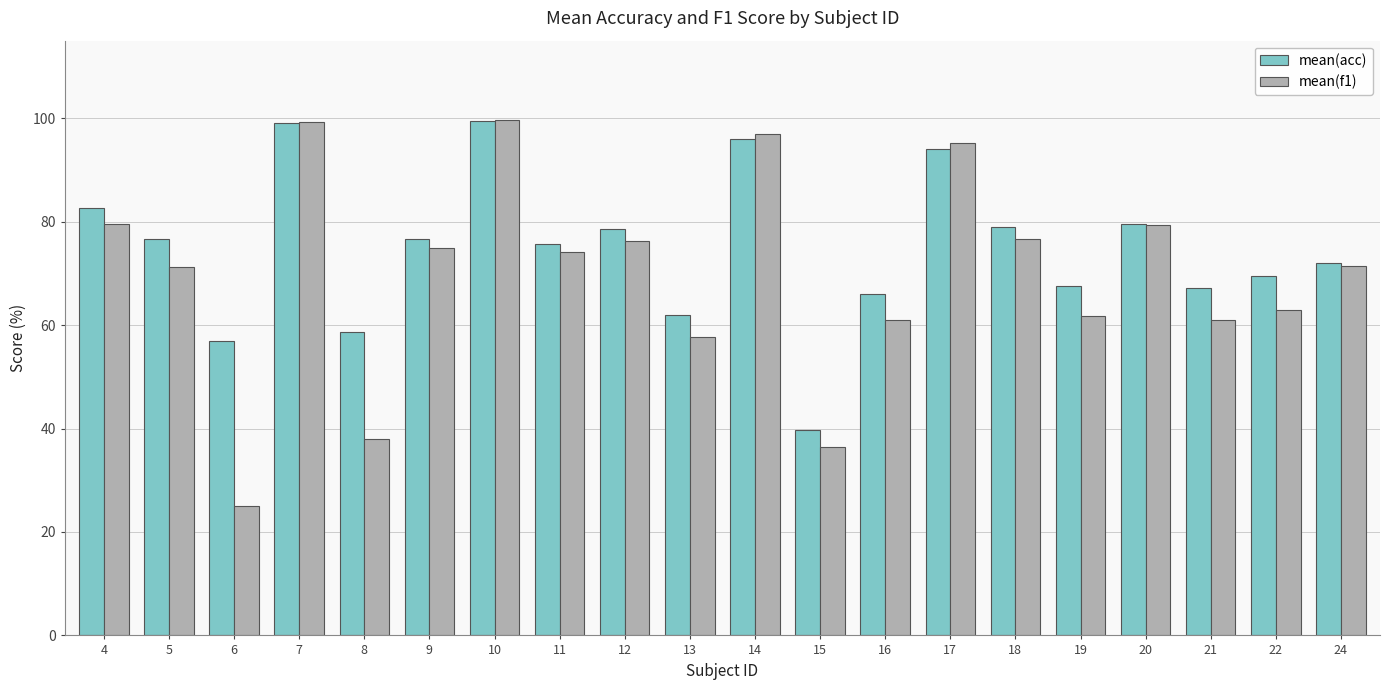

How many bars are there in each group?

2